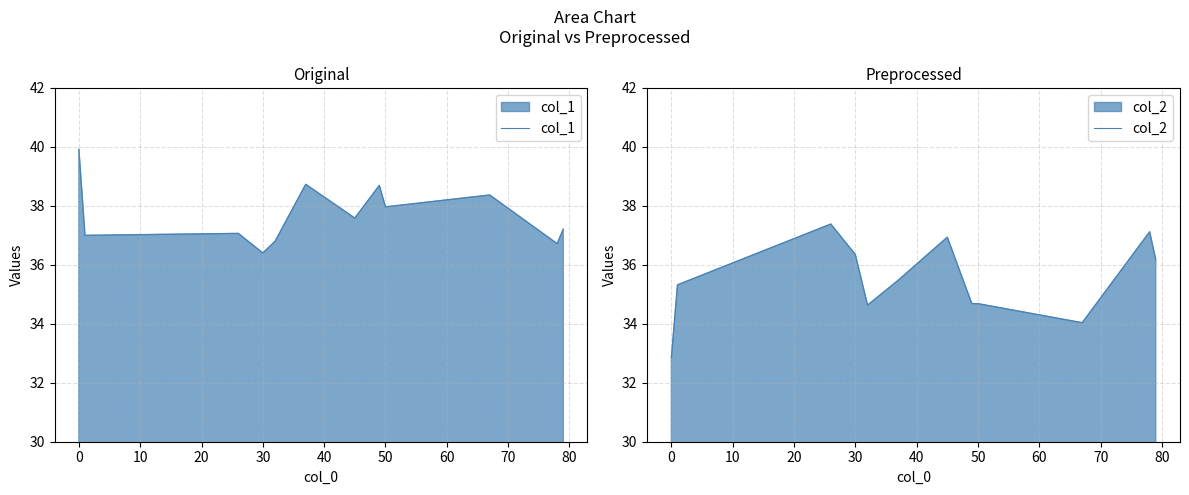

Reading left to right, list all the values displayed in this chart.

col_1: 39.9	37.0	37.1	36.4	36.8	38.7	37.6	38.7	38.0	38.4	36.7	37.2
col_2: 32.9	35.3	37.4	36.3	34.6	35.5	36.9	34.7	34.7	34.0	37.1	36.2